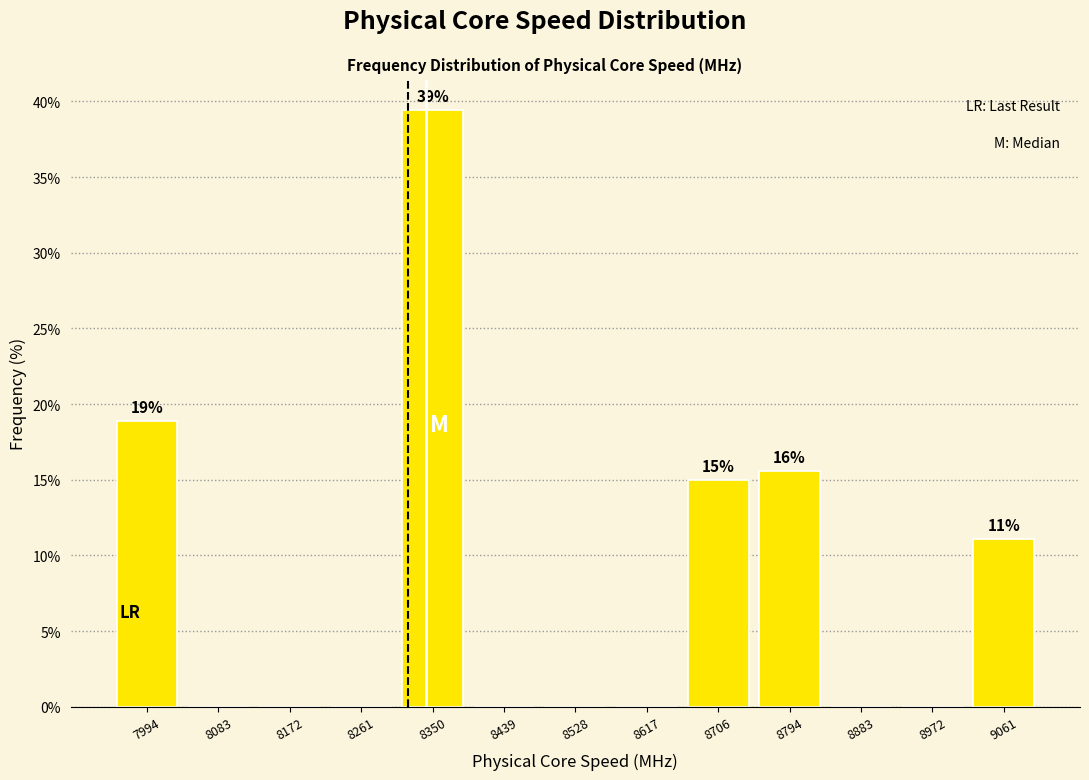

Over which range of the x-axis is the bar tallest?

8310 to 8390